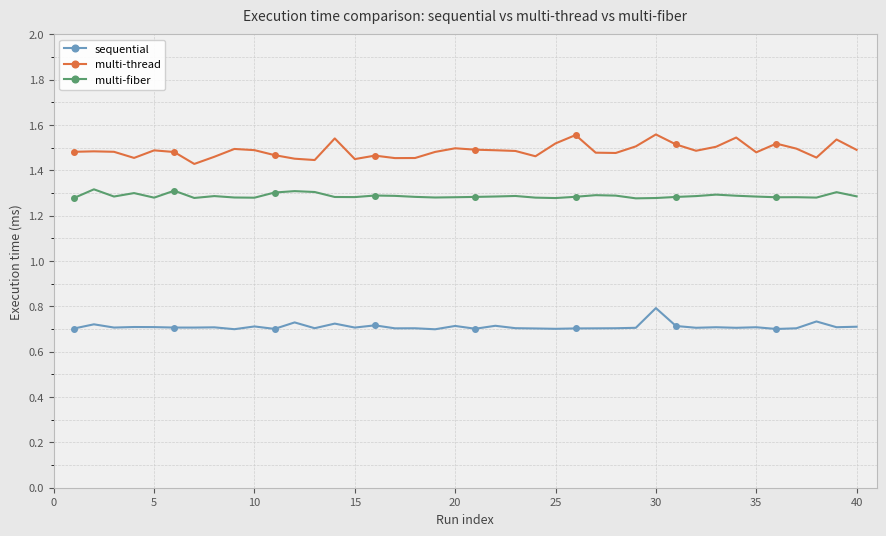

True or false: multi-thread and multi-fiber cross at least once.

False